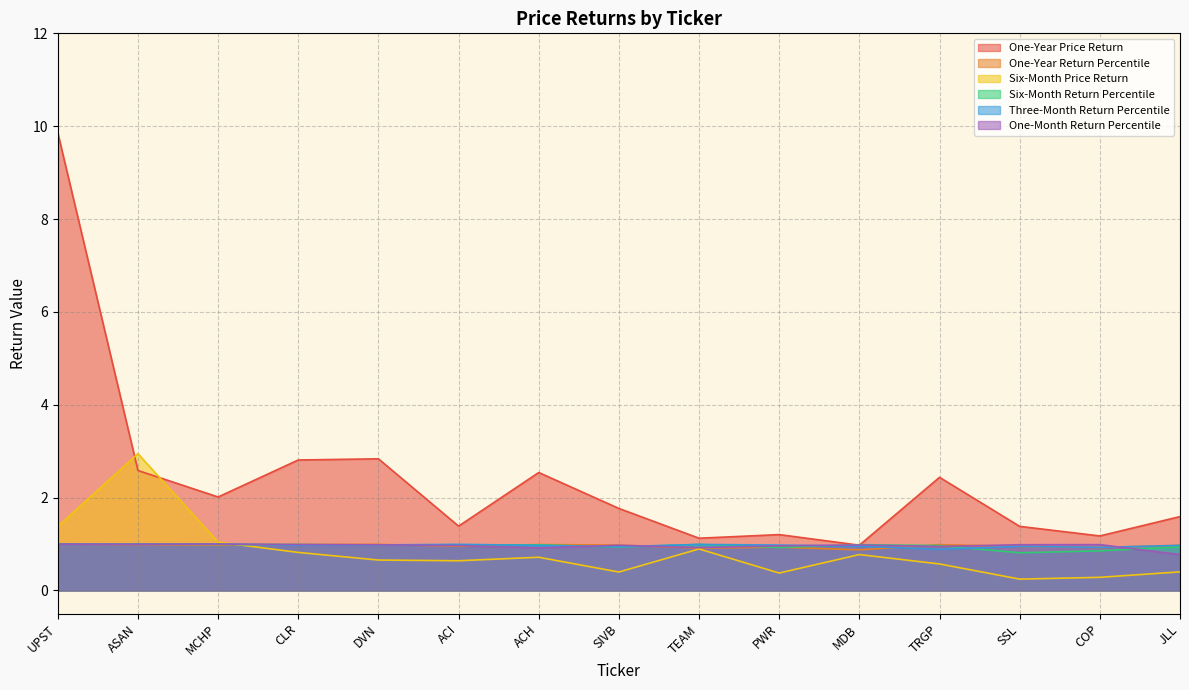

What value does the Three-Month Return Percentile series have at MDB?

1.0